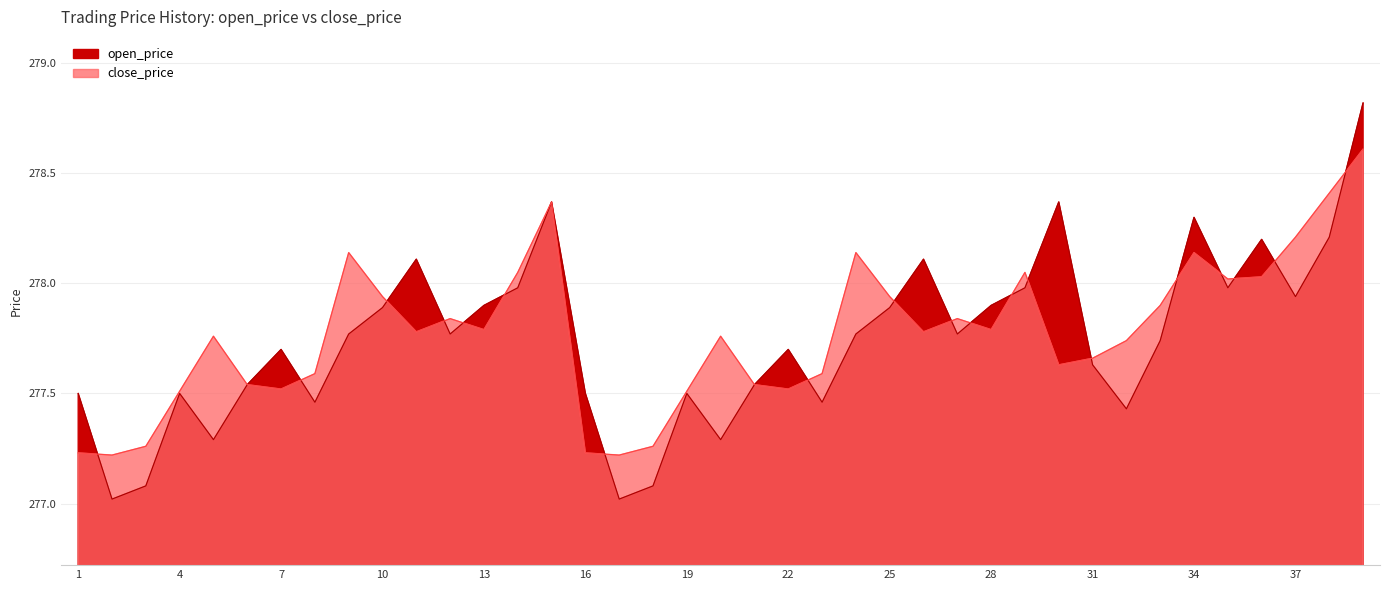

Where is the first local maximum for close_price?

5